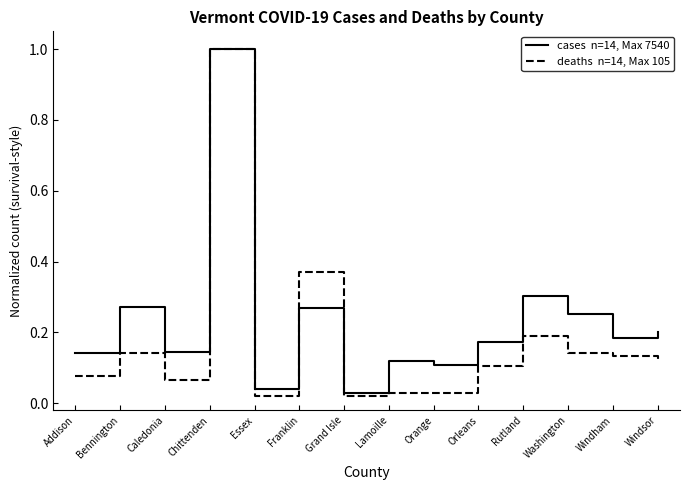

Which category has the highest value across all series?

Chittenden